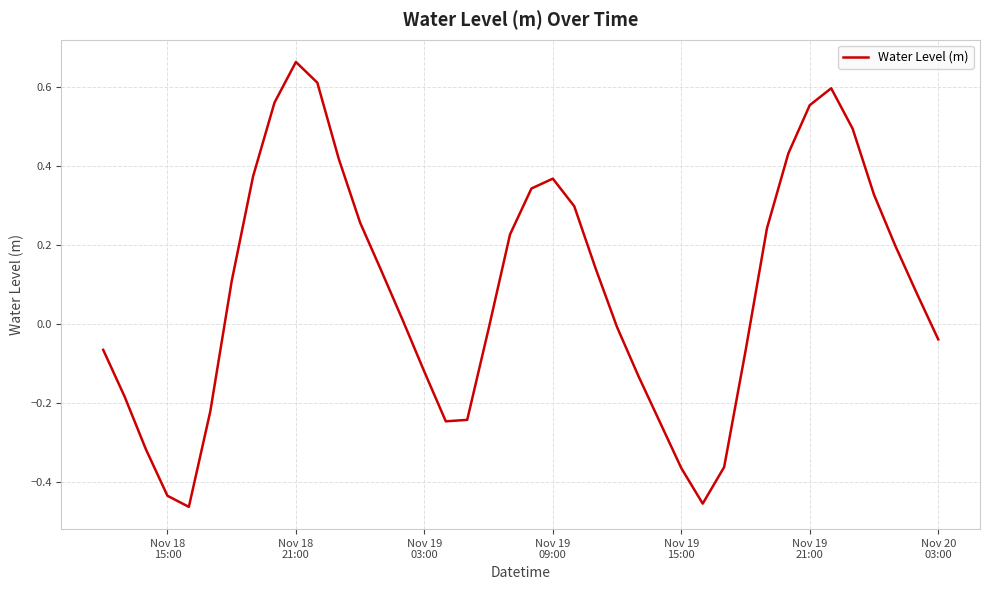

What is the difference between the maximum and minimum values?

1.1